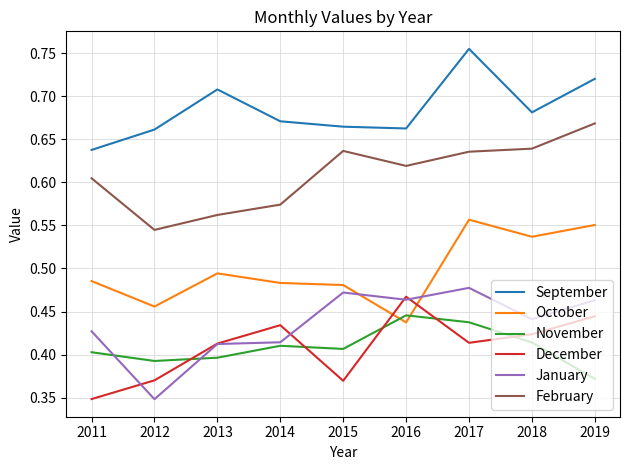

How many categories are shown in the chart?

9